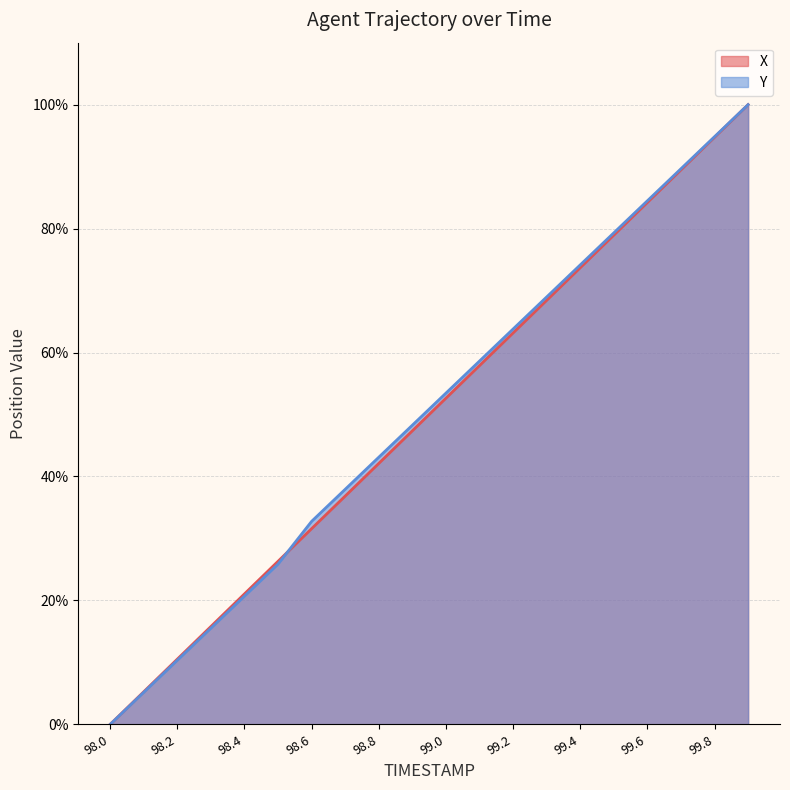

True or false: X has a value of 100.0 at 99.9.

True